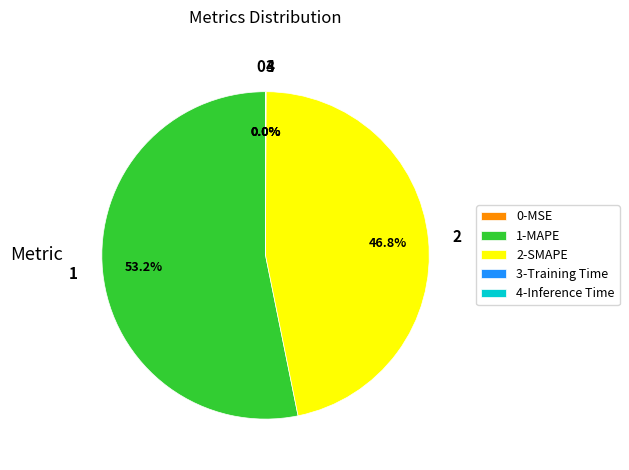

Is there any slice that represents more than half of the pie?

Yes